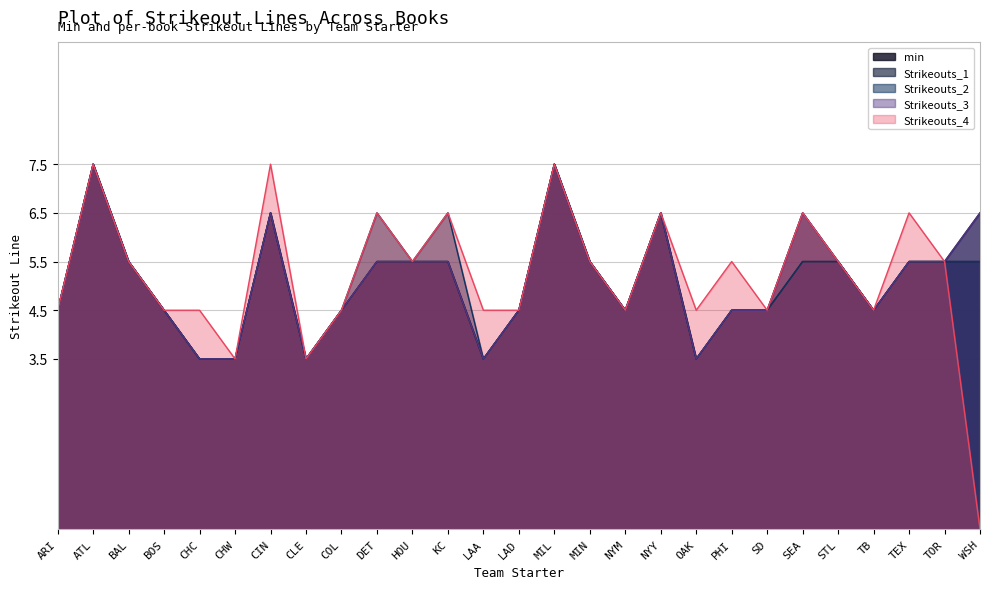

How many values in the Strikeouts_4 series are below 5?

13